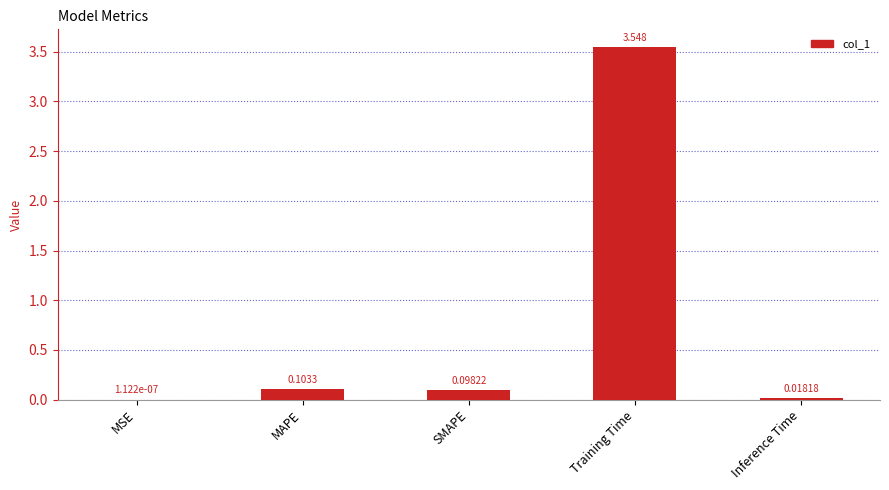

At which category does the chart reach its peak across all series?

Training Time